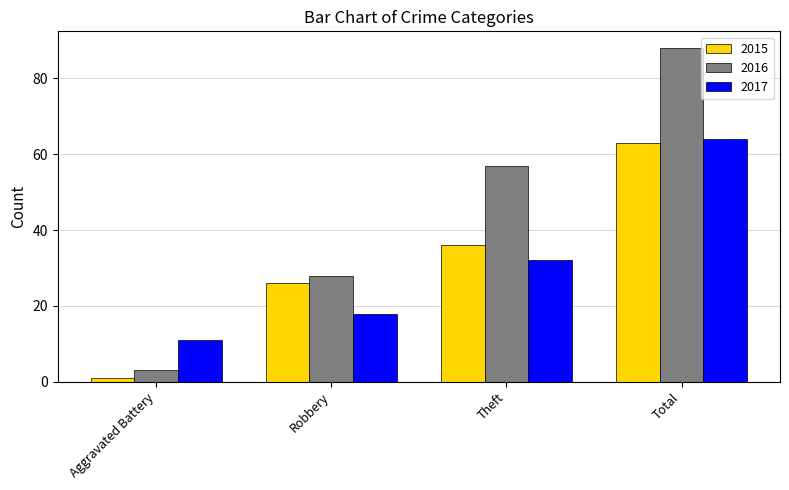

What is the value of the 2015 bar at the 2nd from the left?

26